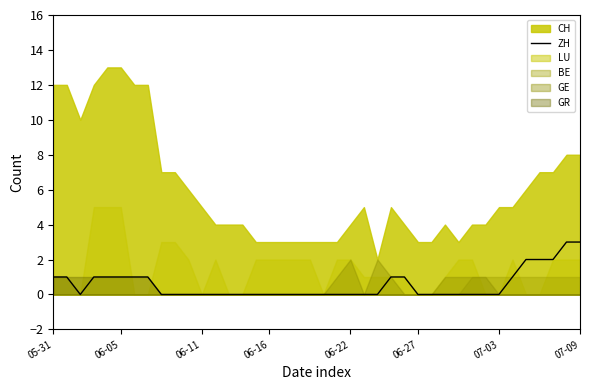

What is the maximum value for ZH?

3